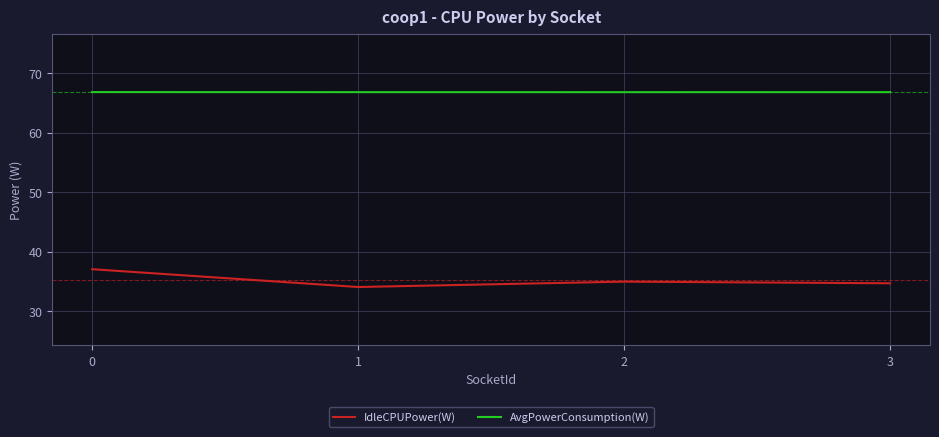

Reading left to right, extract all data points from this chart.

IdleCPUPower(W): 37.1	34.1	35.0	34.7
AvgPowerConsumption(W): 66.8	66.8	66.8	66.8